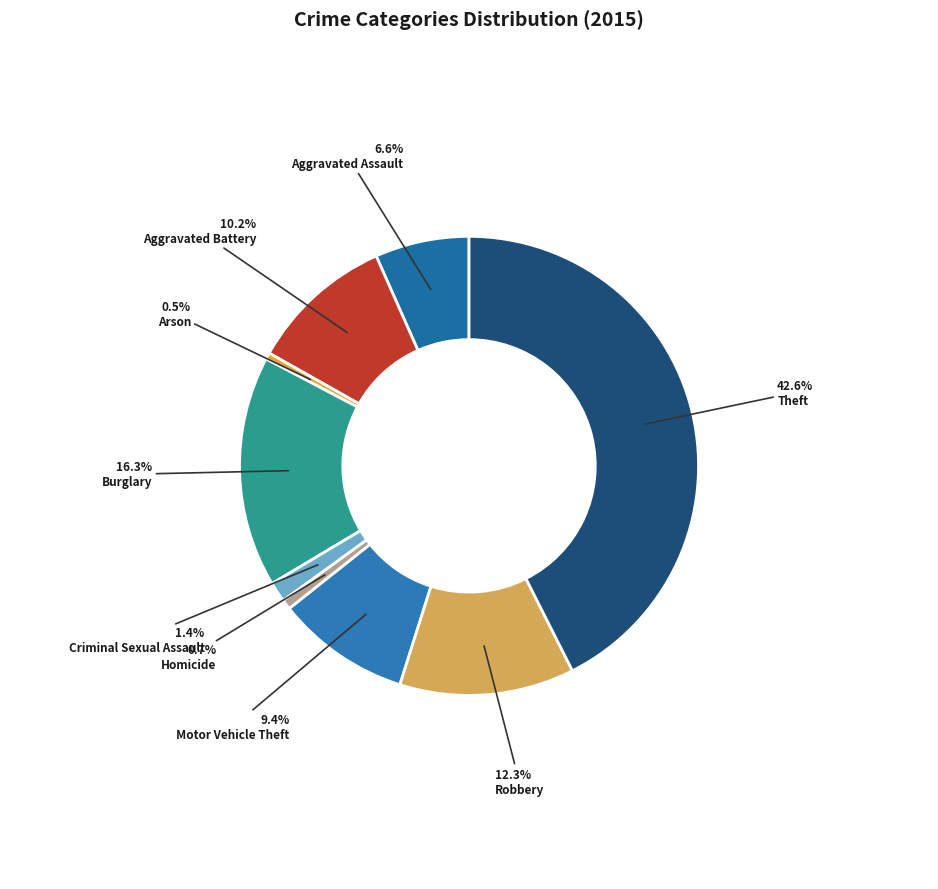

How many segments does this pie chart have?

9